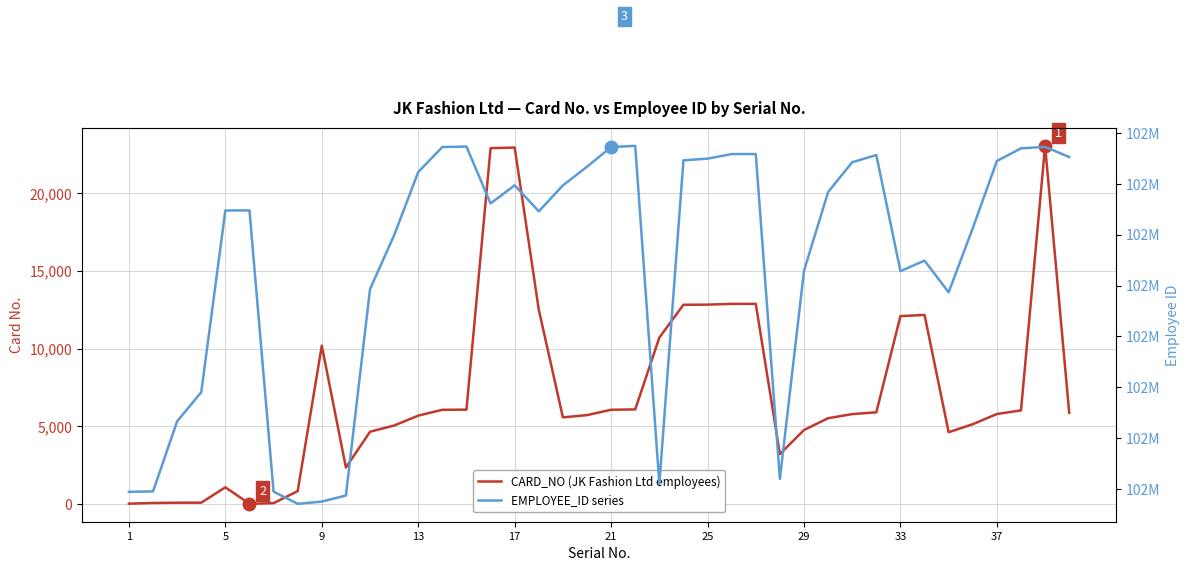

True or false: EMPLOYEE_ID has a value of 181670297 at 29.

False